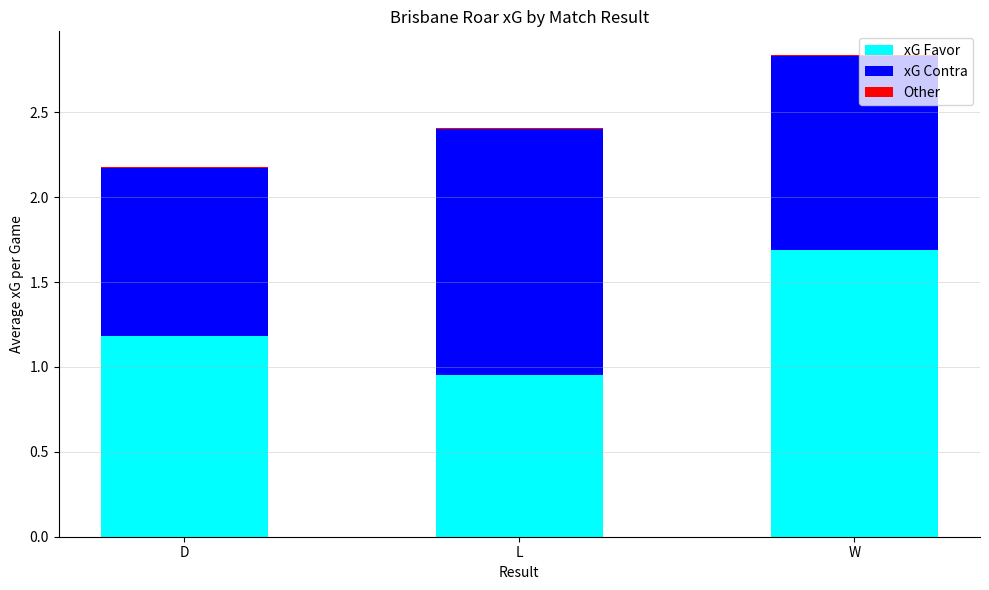

The value of xG Favor at L is 0.2. True or false?

False